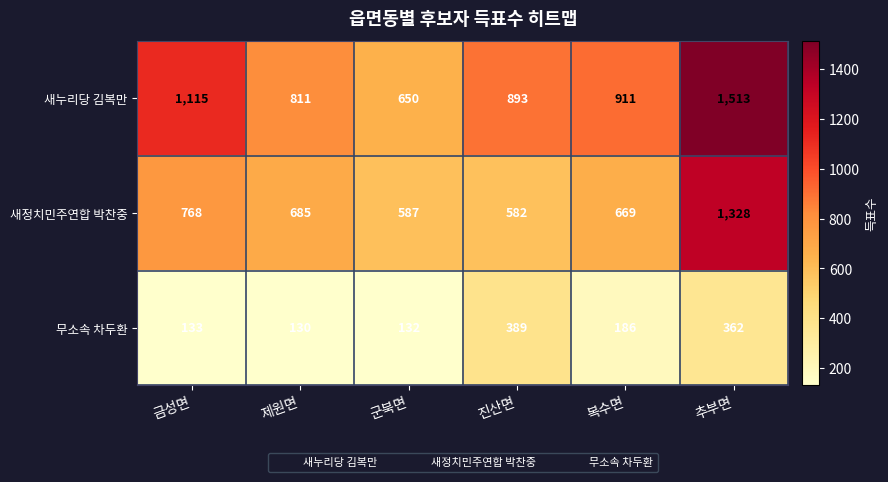

Which series has the largest total across all categories?

새누리당 김복만